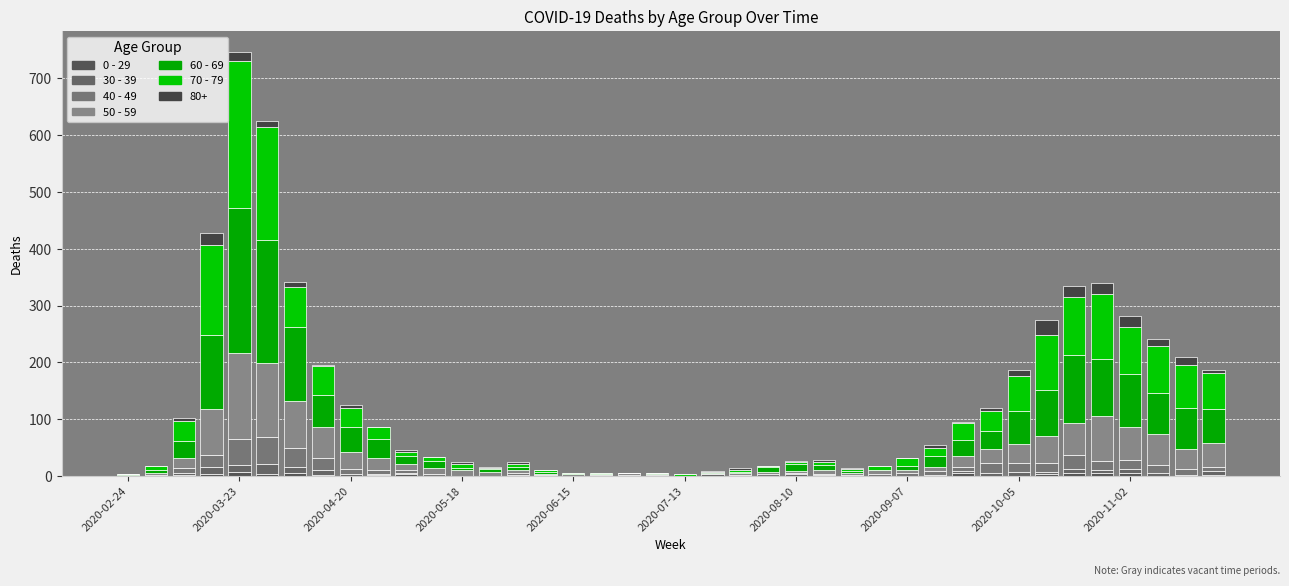

How many data points does each series have?

40